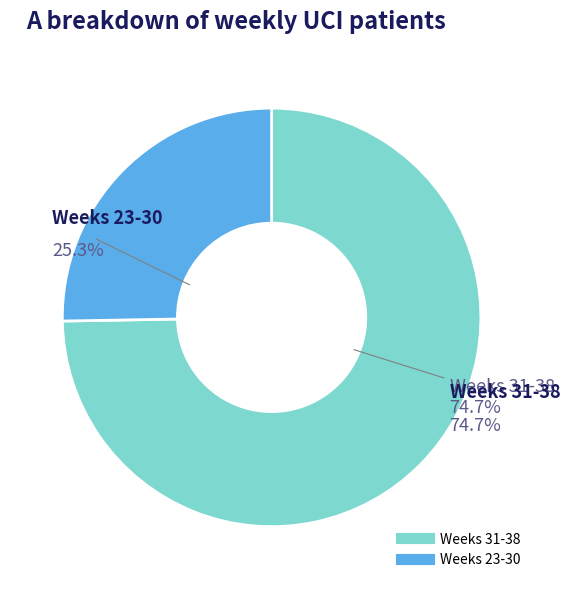

Does 30 represent more than half of the total?

No